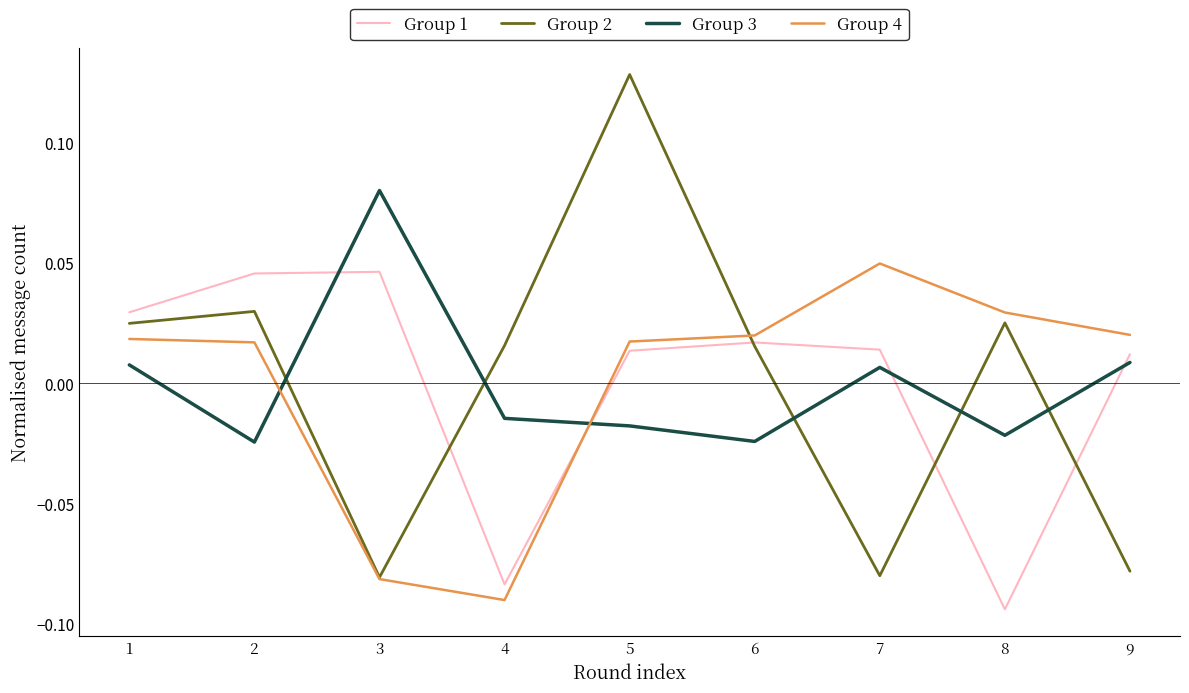

True or false: Group 1 has a value of 0.1 at 3.

False